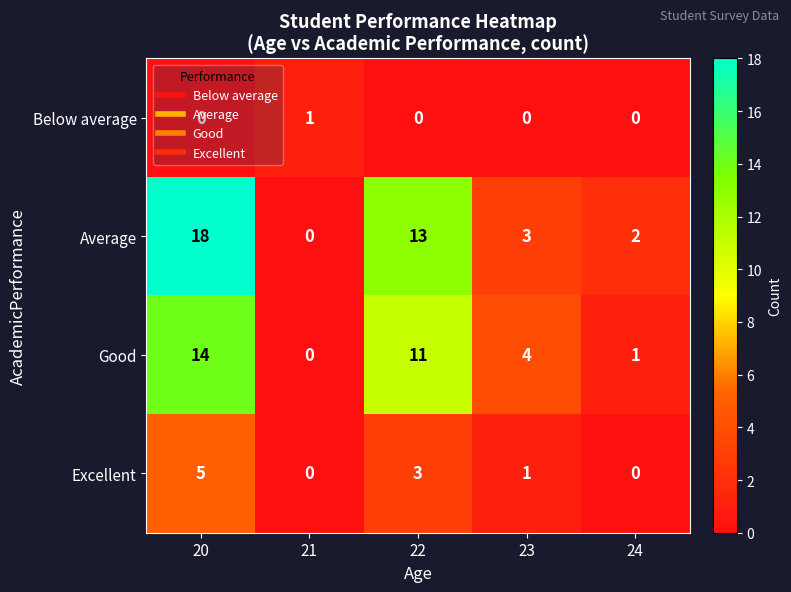

What is the spread (max minus min) of values at 20?

18